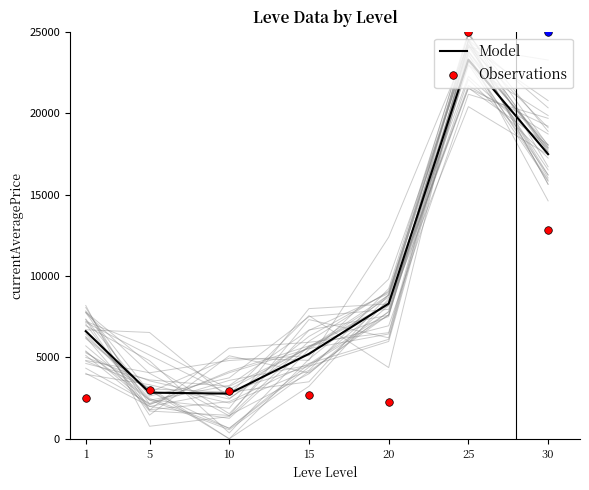

Is the value of Model at 20 greater than the value of Observations at 20?

Yes